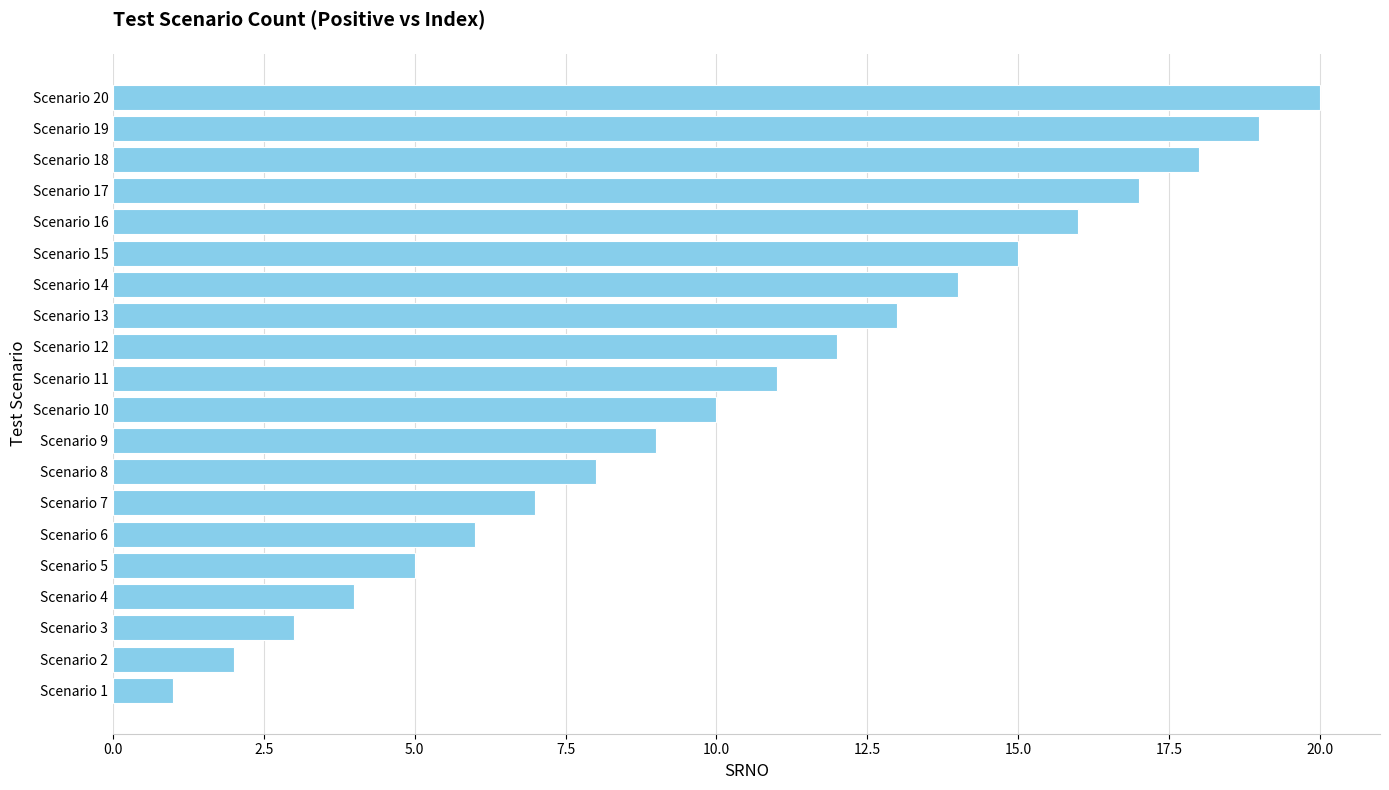

What is the difference between the maximum and minimum values?

19